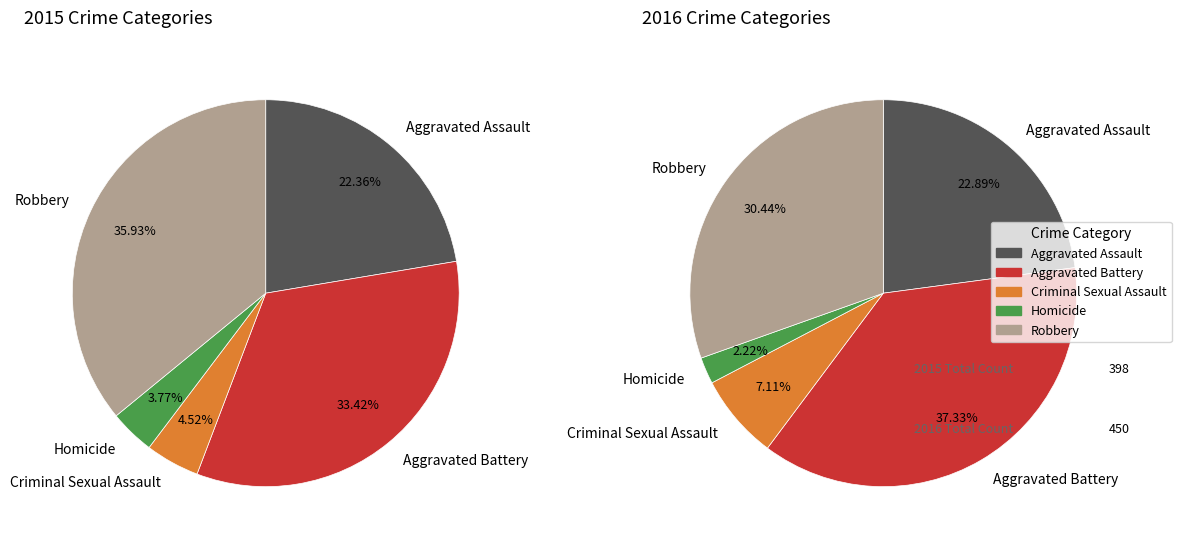

Which slice is the smallest?

Homicide